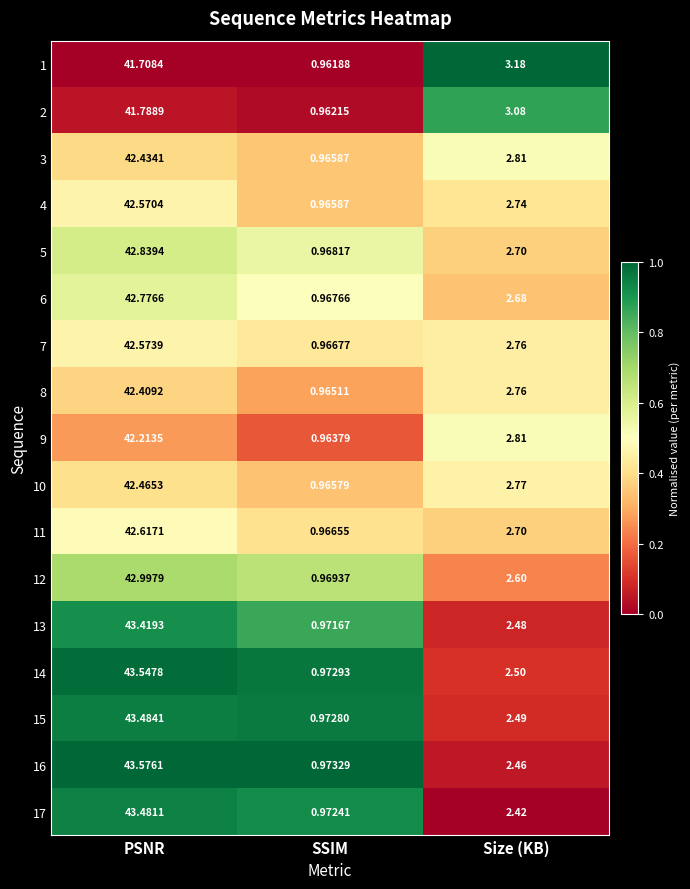

At which label does 9 reach its minimum?

SSIM